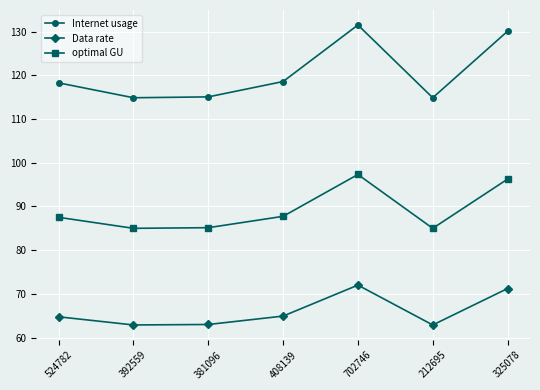

What is the difference between the second highest and minimum values in the Internet usage series?

15.2